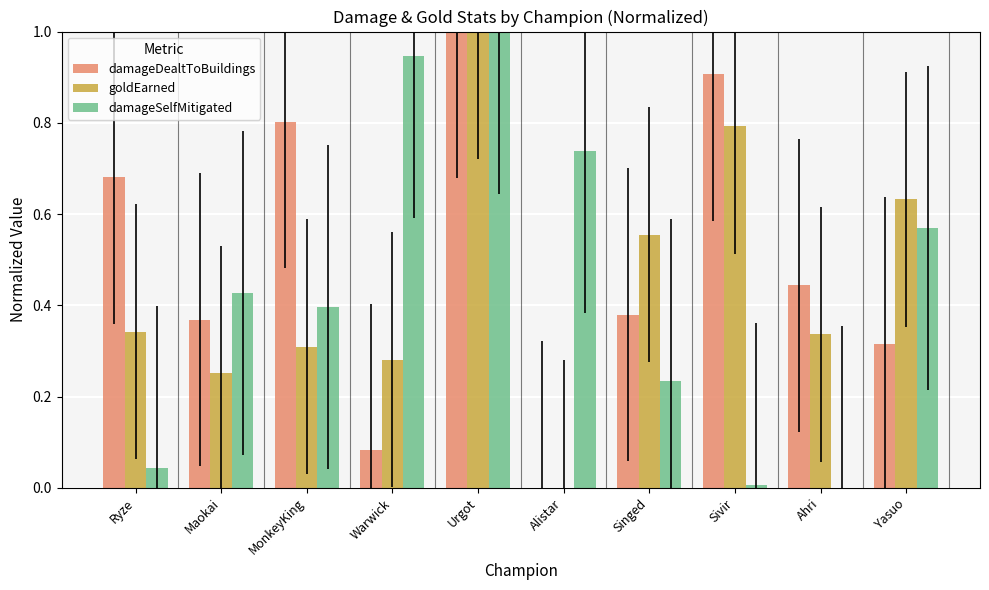

Is it true that damageSelfMitigated equals 0.9 at Warwick?

True